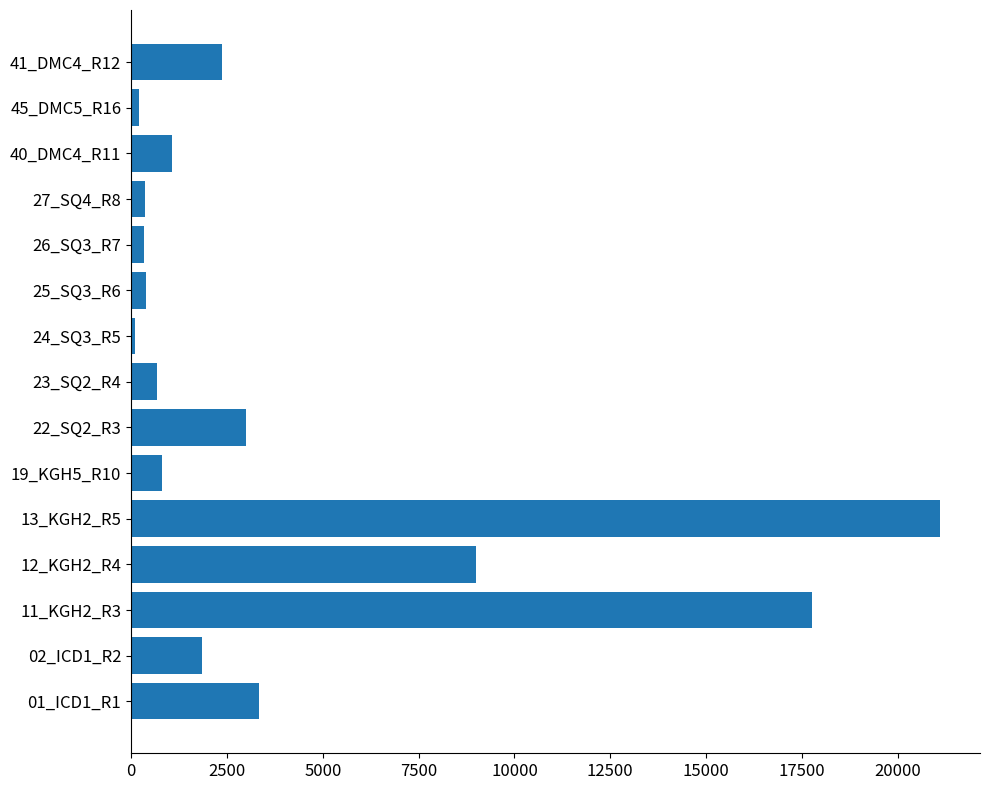

What is the change in value from 11_KGH2_R3 to 23_SQ2_R4?

-17086